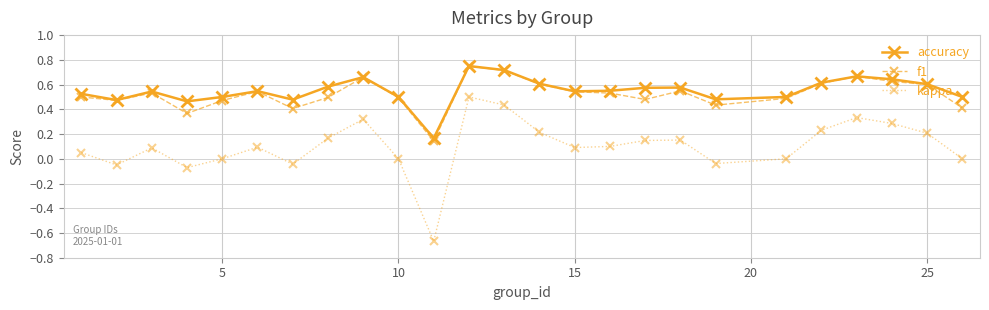

How many categories are shown in the chart?

25